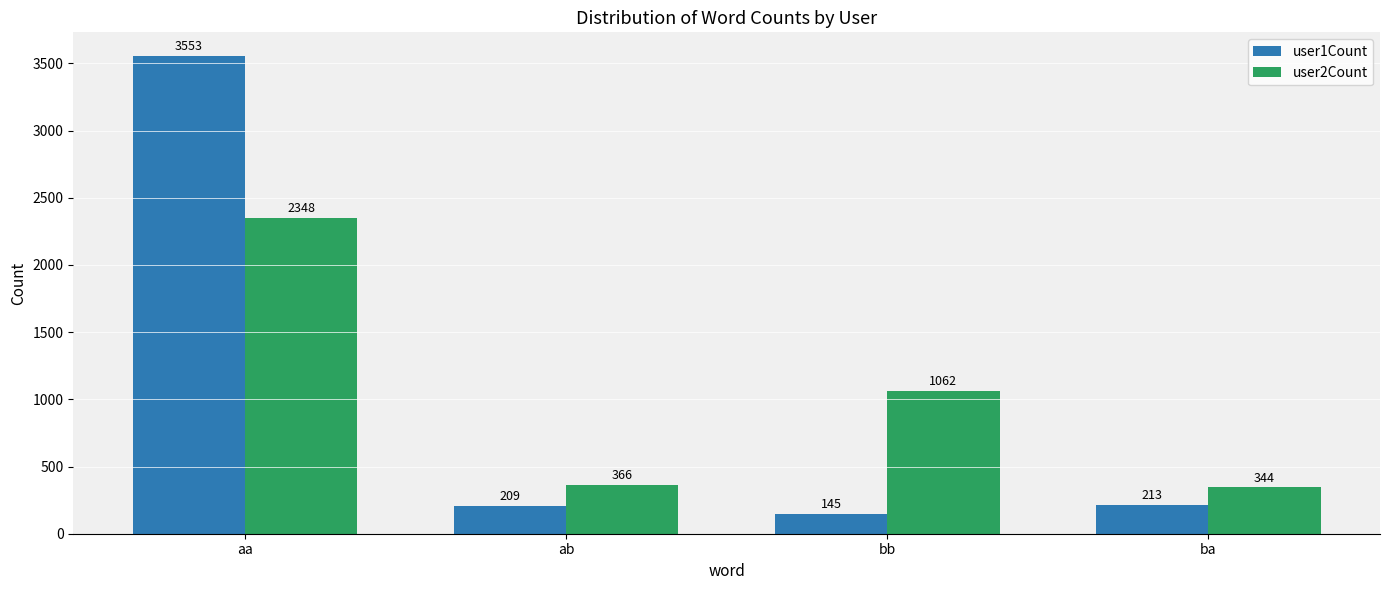

The user2Count series shows 344 at ba. True or false?

True